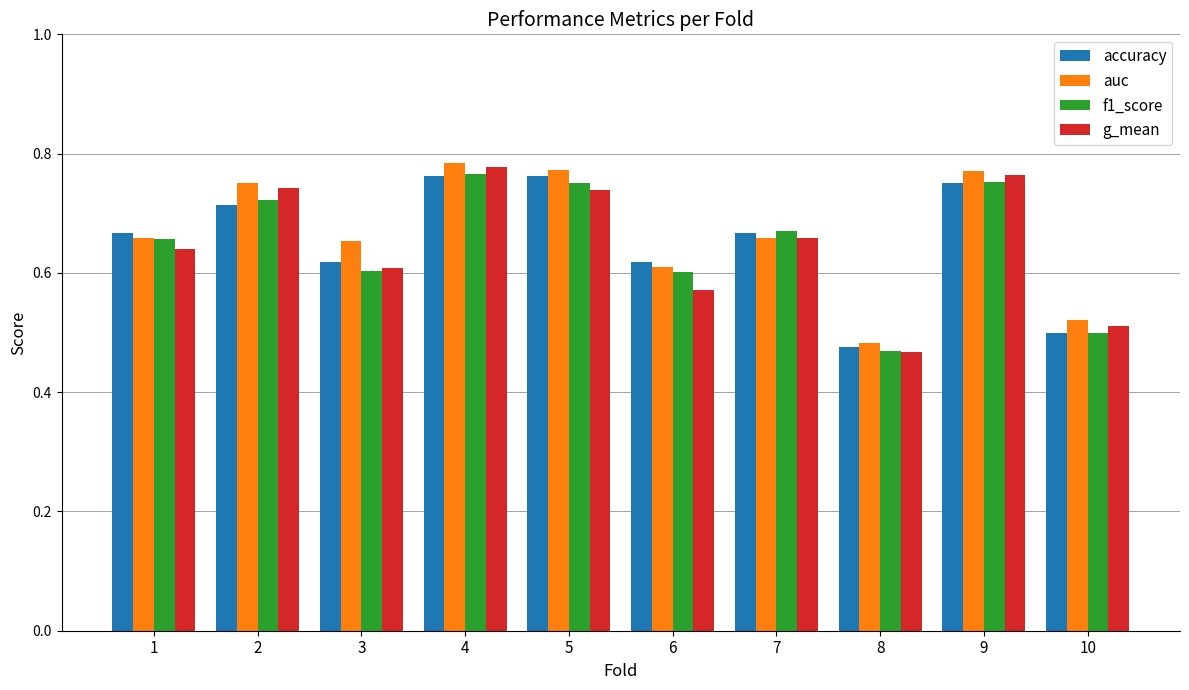

What is the sum of all g_mean values?

6.5